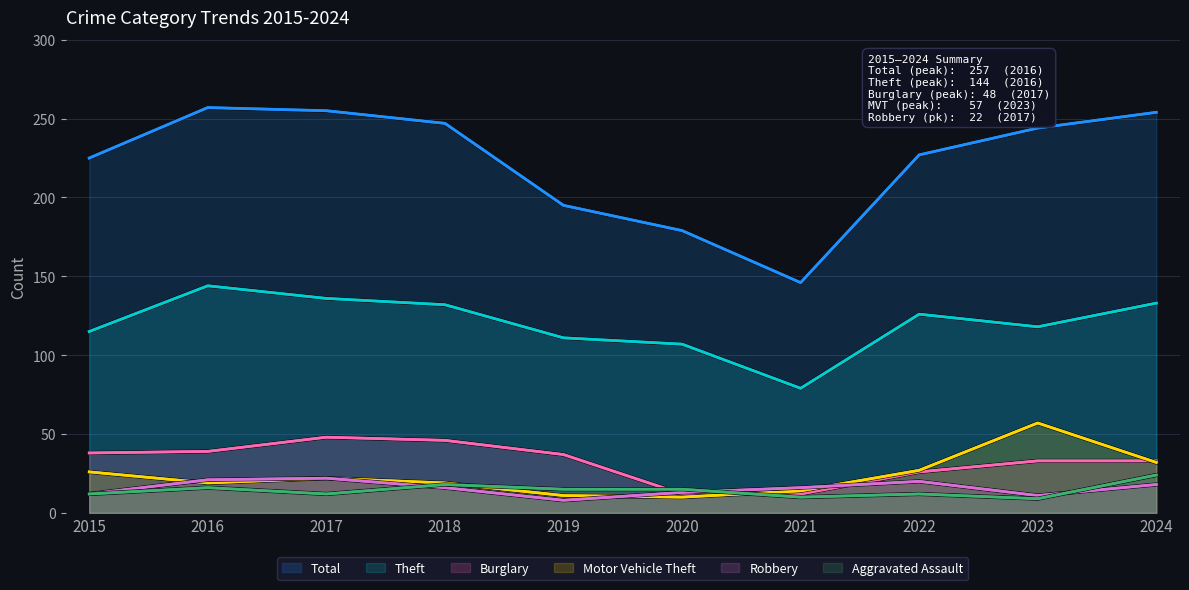

Between 2024 and 2016, which is larger?

2016